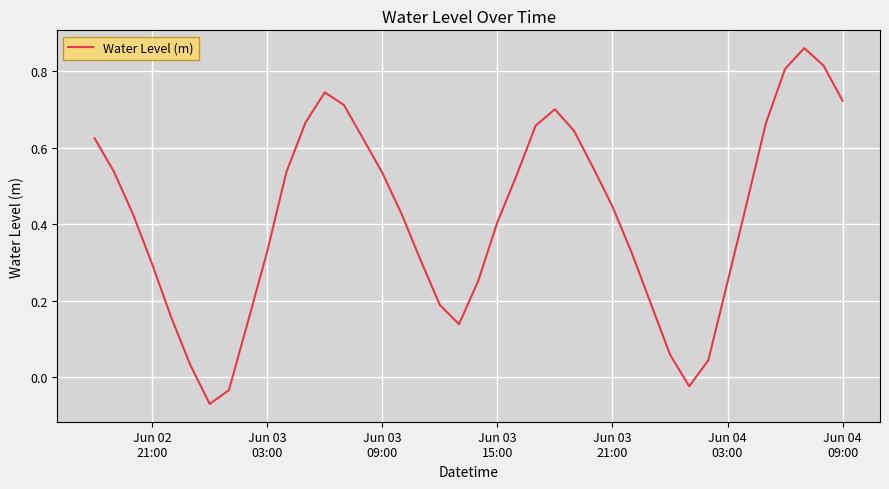

How many points are lower than both their immediate neighbors (excluding endpoints)?

3